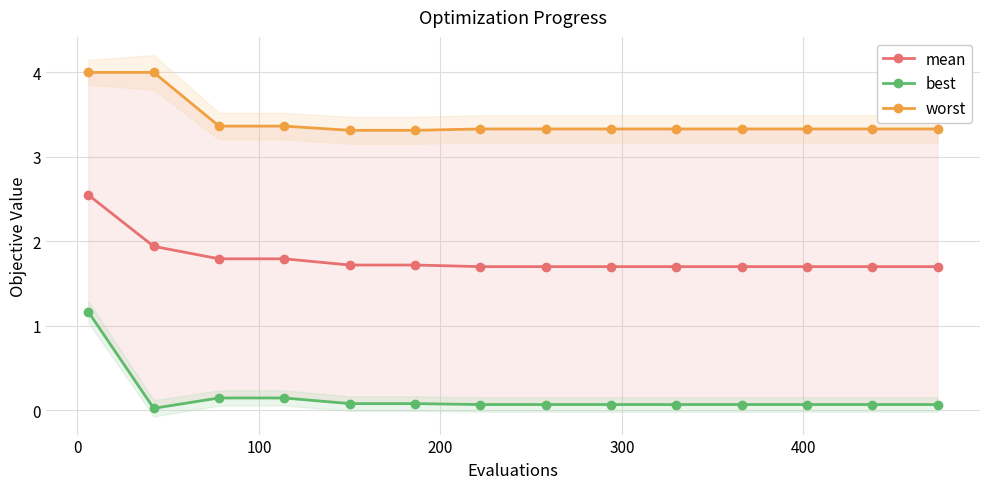

Which series has the widest spread of values?

best